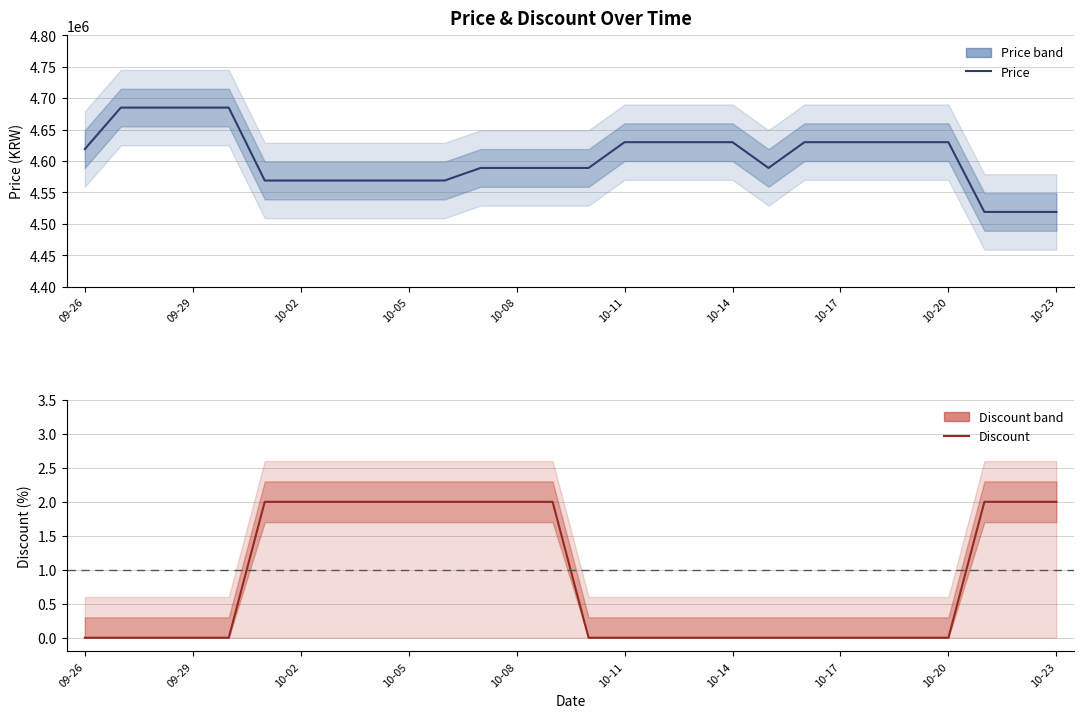

Which category has the lowest value in the Discount series?

09-26